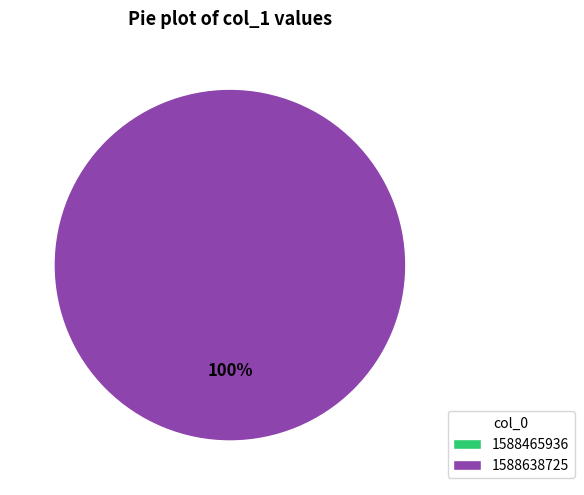

The 1588638725 slice represents 100% of the pie. True or false?

True